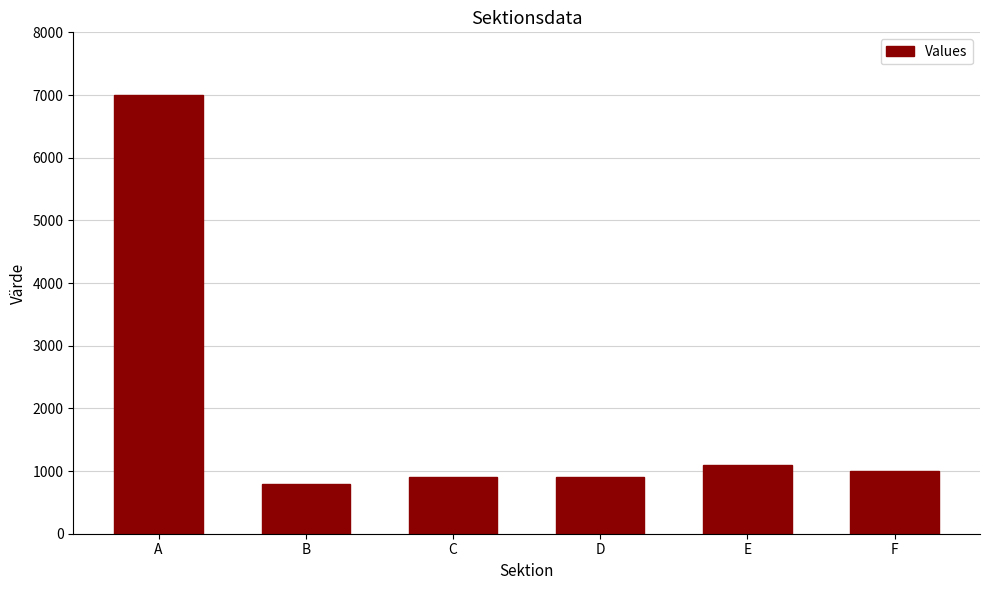

What is the value of the 6th bar from the left?

1000